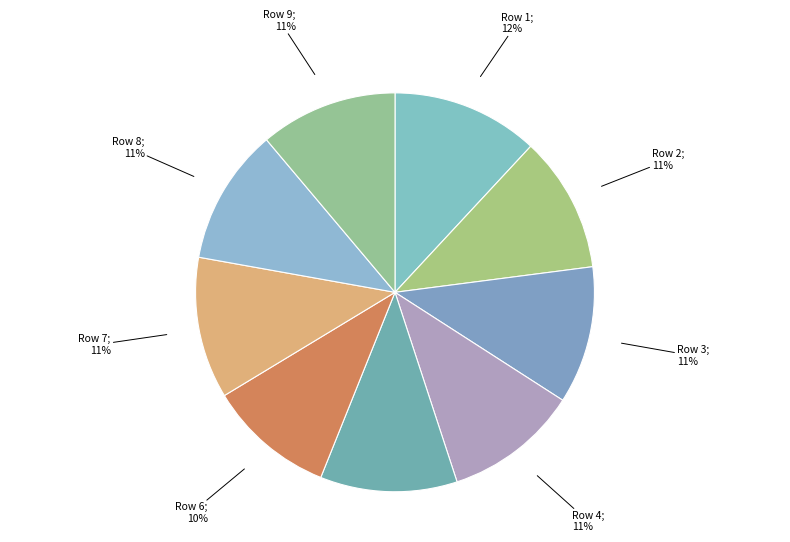

Count the number of slices in the pie.

9